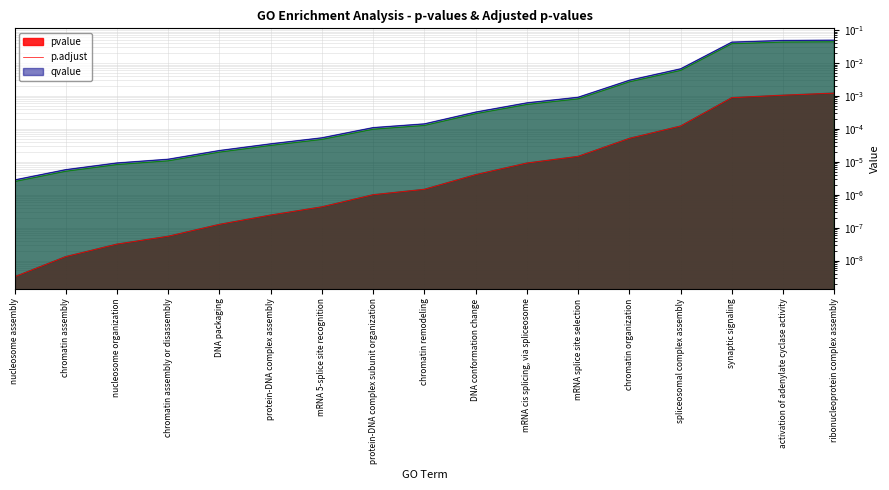

True or false: pvalue and p.adjust cross at least once.

False